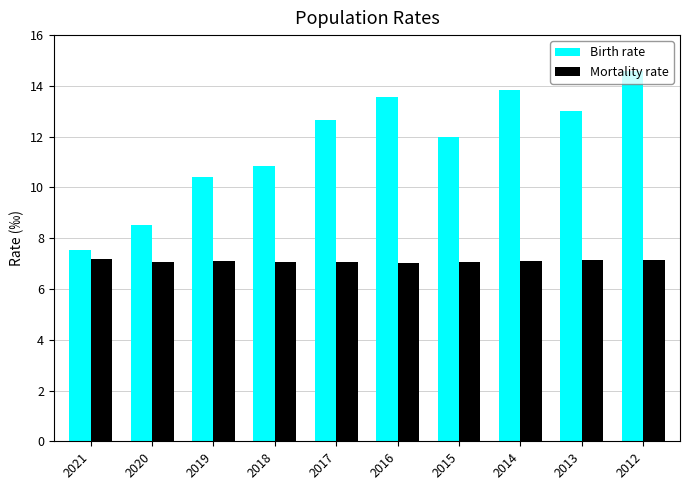

At which category is the sum across all series the highest?

2012